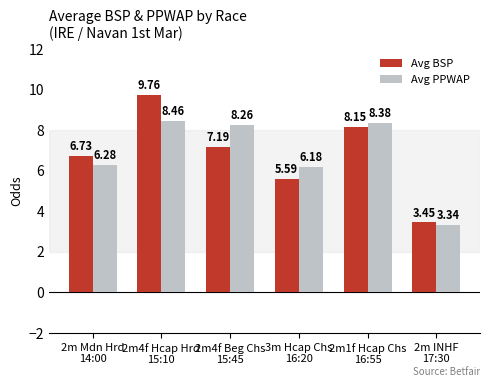

What position from the right is 2m INHF
17:30?

1